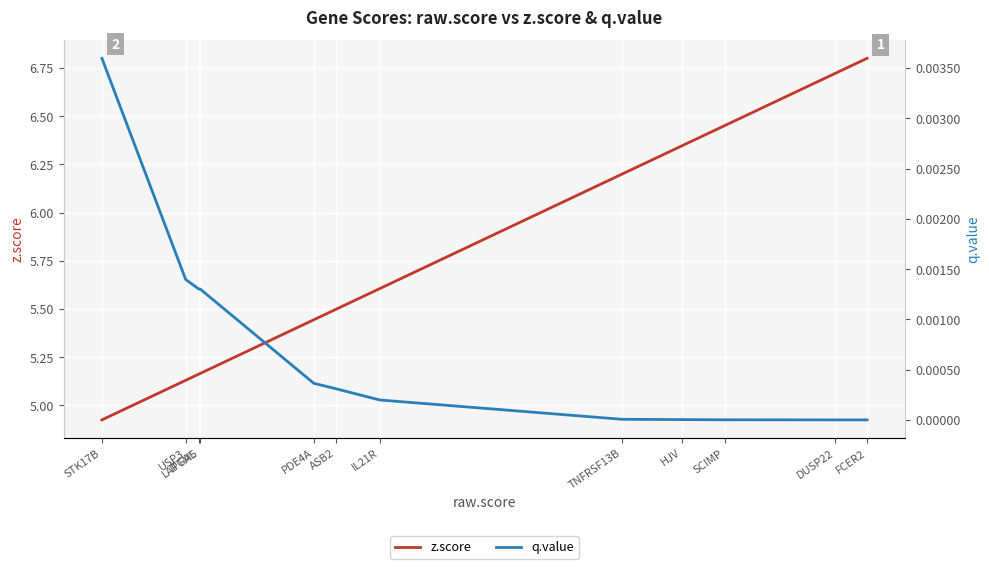

At which label is z.score closest to 5?

STK17B